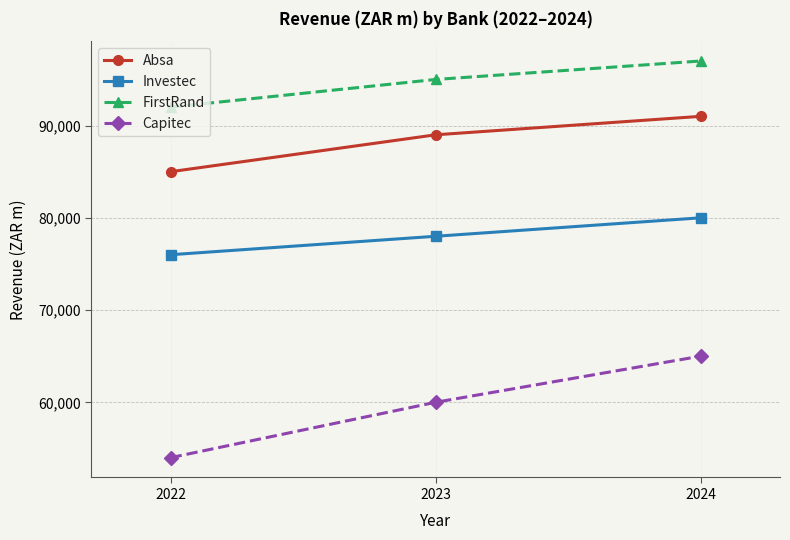

Is this an area chart (filled region under the line)?

No